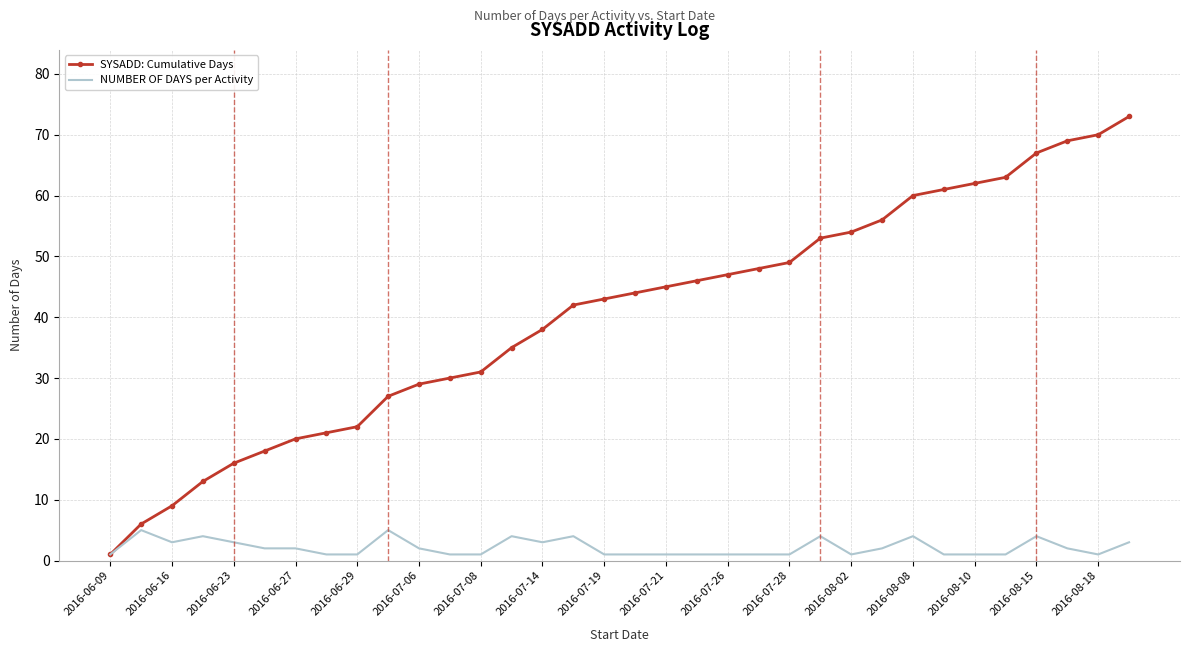

True or false: SYSADD: Cumulative Days has more than 0 interior local peaks.

False